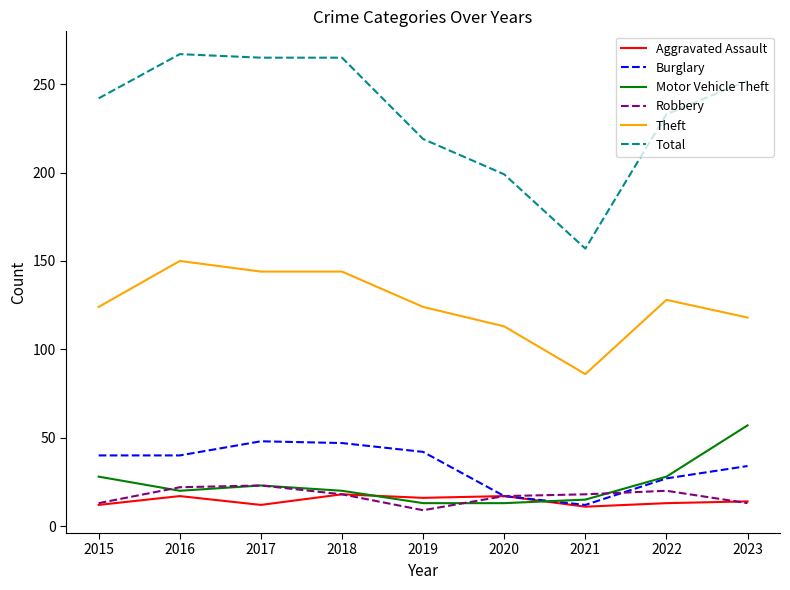

Which series has the widest spread of values?

Total